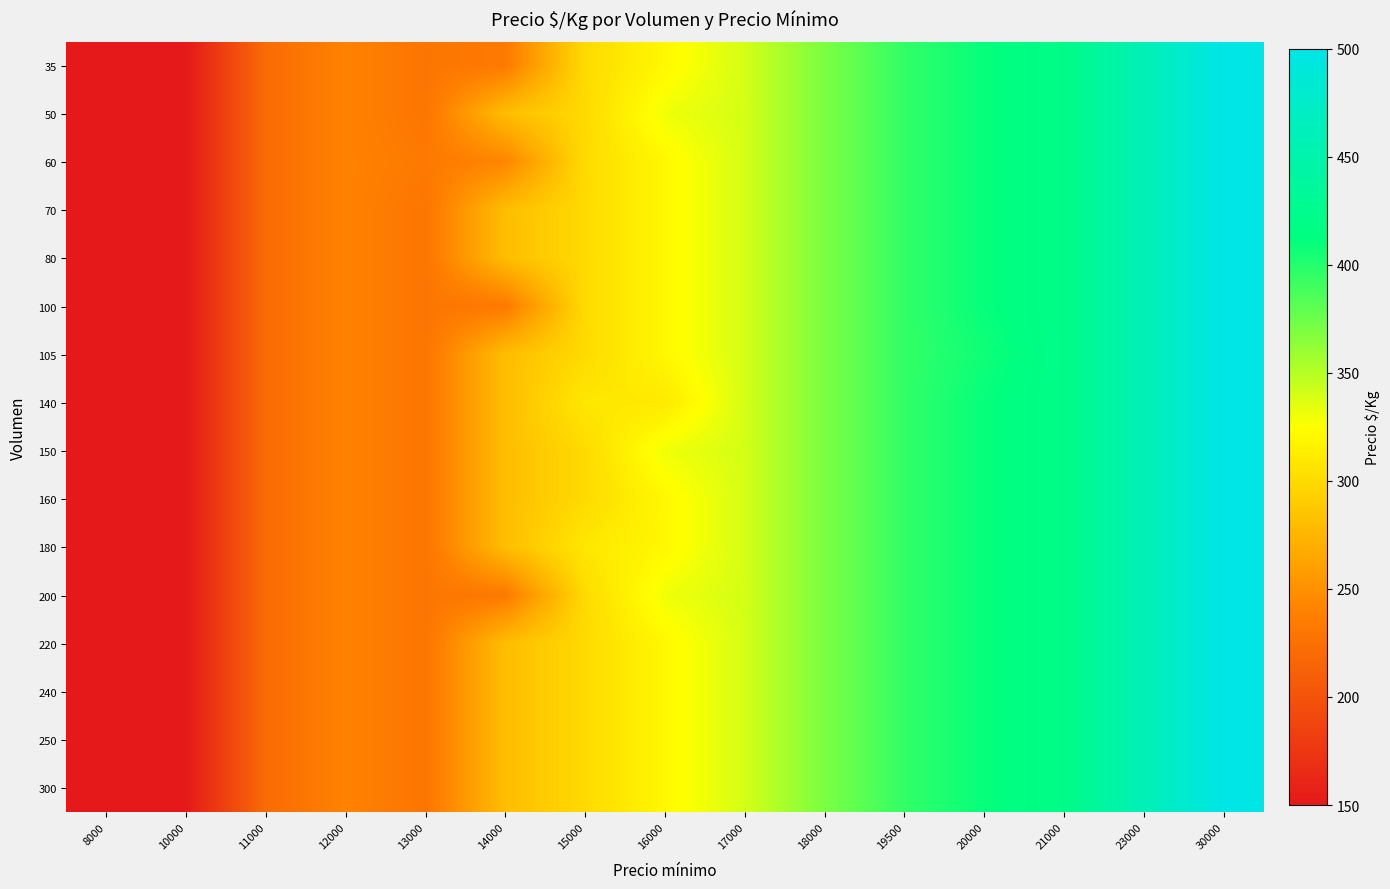

Rank the series at 23000 from lowest to highest value.

35, 50, 60, 70, 80, 100, 105, 140, 150, 160, 180, 200, 220, 240, 250, 300